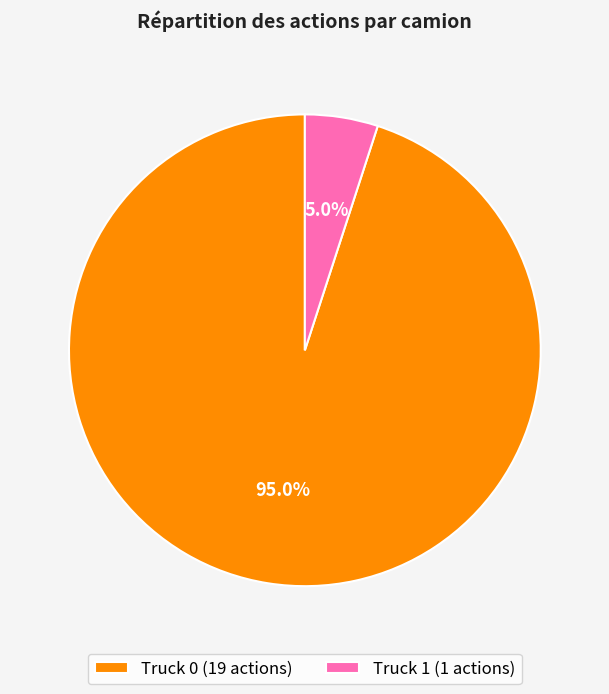

Is it true that Truck 1 is 1% of the pie?

False